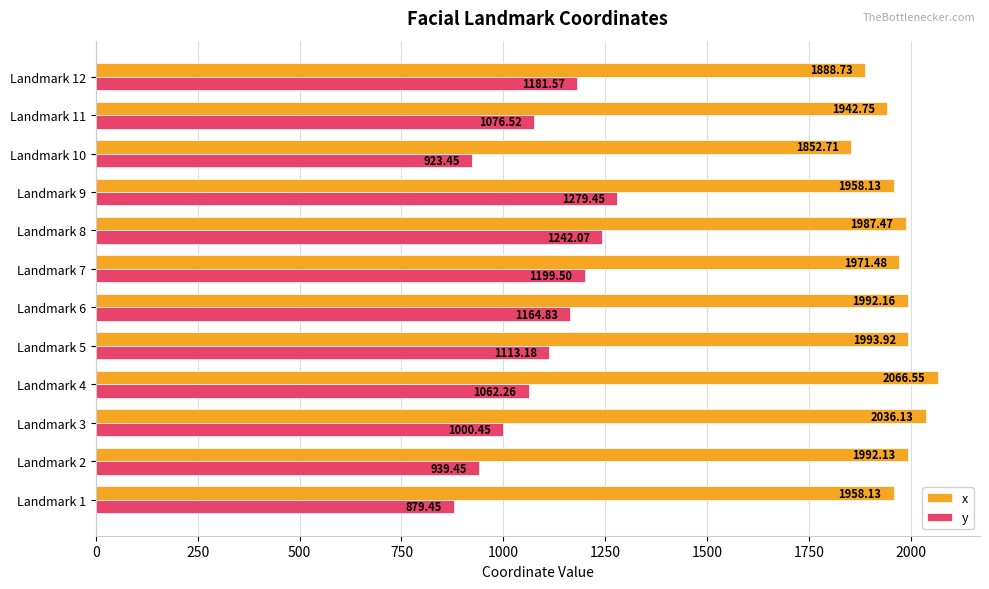

What is the spread (max minus min) of values at Landmark 12?

707.2